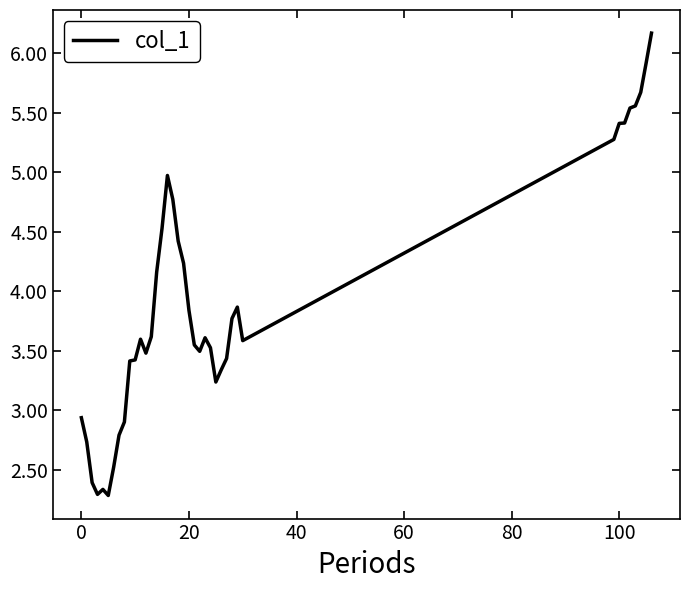

What is the maximum value shown in the chart?

6.2